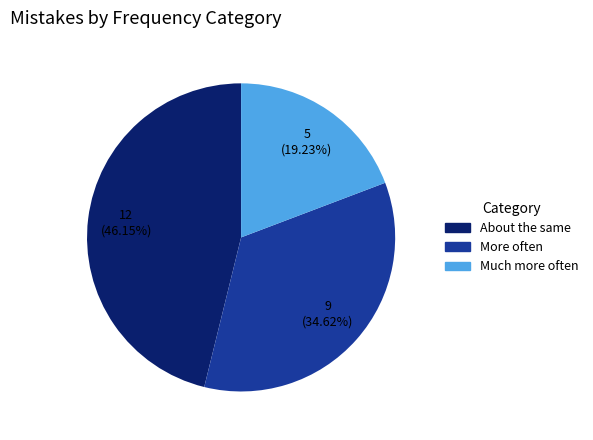

How many segments does this pie chart have?

3